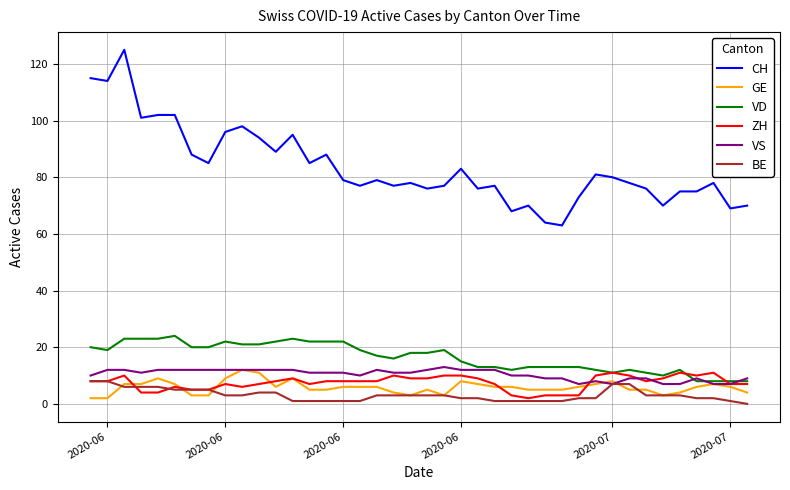

True or false: CH and BE cross at least once.

False